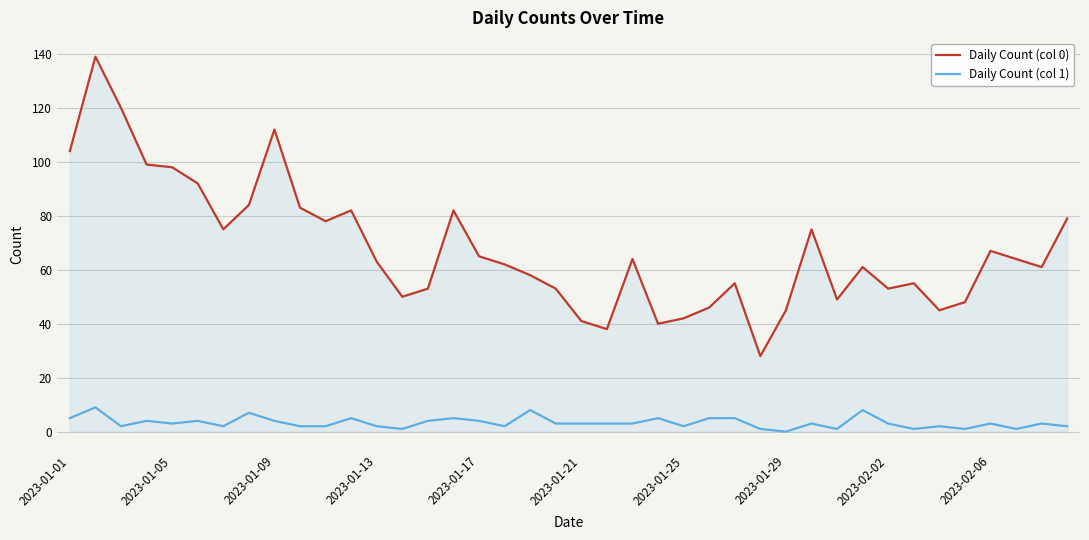

Which series has the largest range (max minus min)?

Daily Count (col 0)